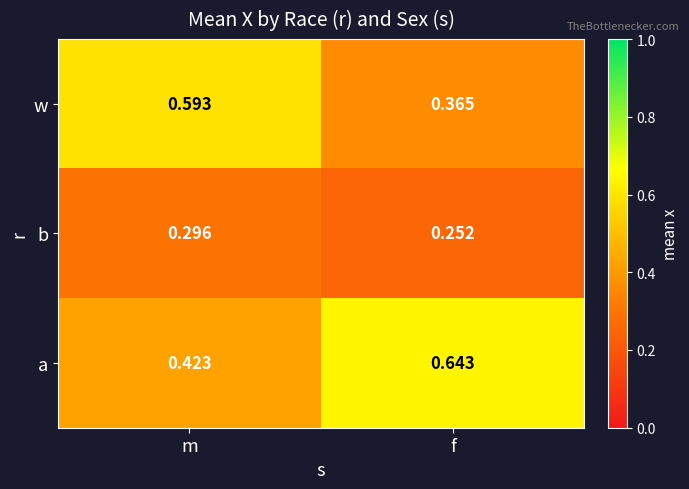

Rank the series by their maximum value, from highest to lowest.

a, w, b